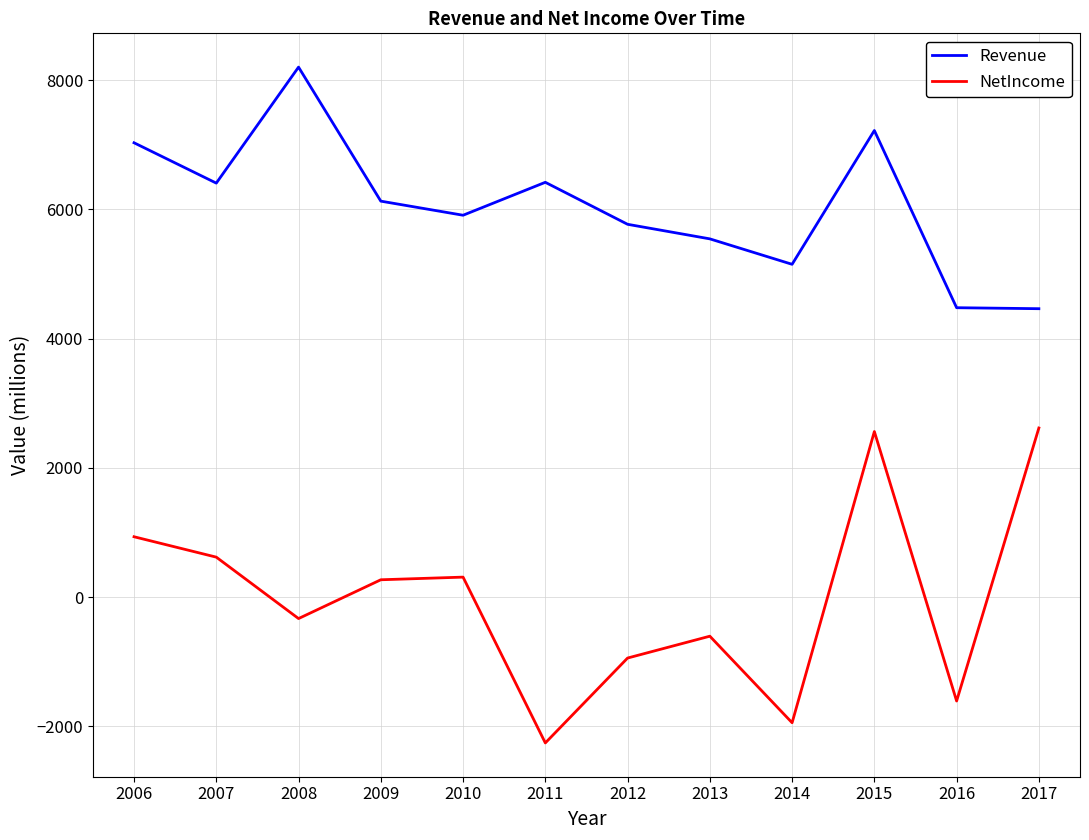

What is the maximum value shown in the chart?

8201.9